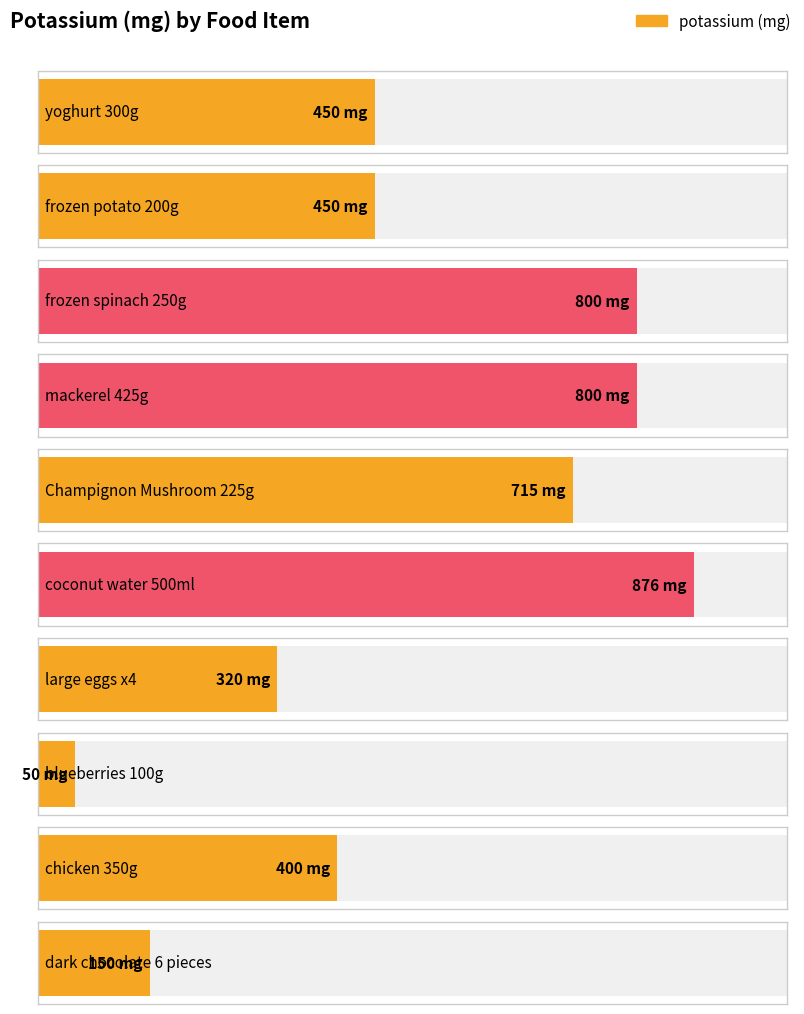

Where is the data nearest to the value 463?

yoghurt 300g